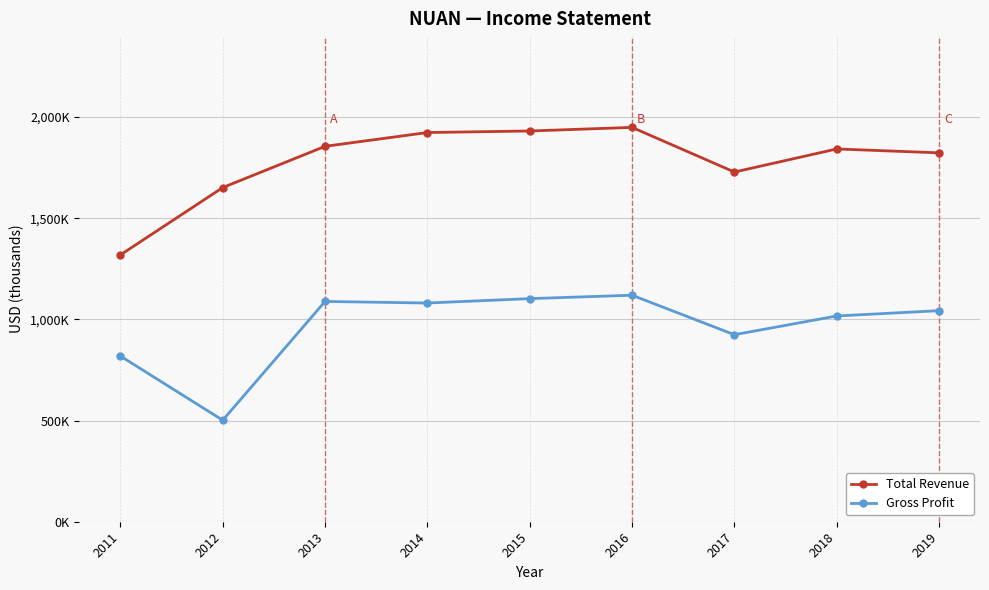

Is it true that Total Revenue equals 1948900 at 2016?

True